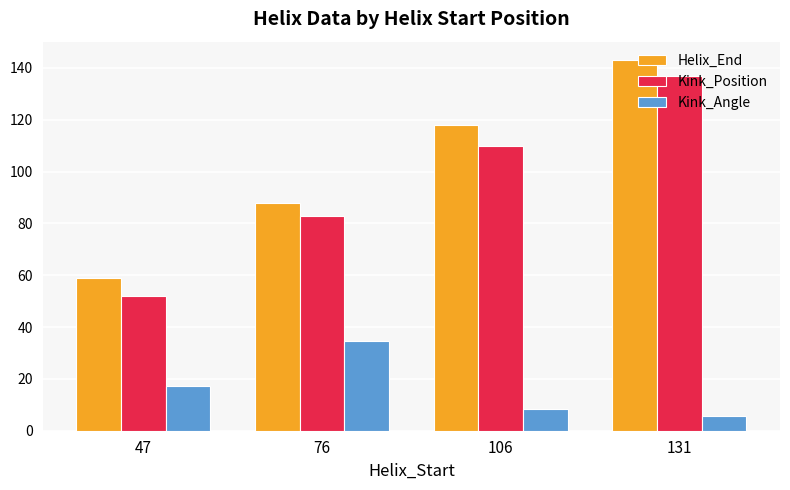

What is the approximate value of Kink_Angle at 131?

5.5